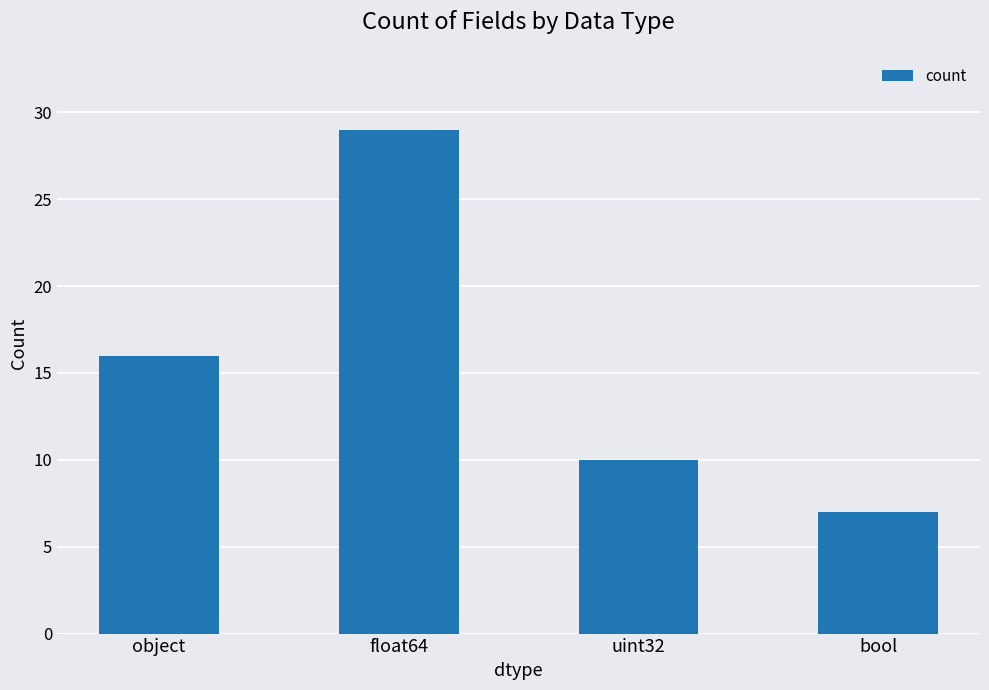

The value at uint32 is 13. True or false?

False